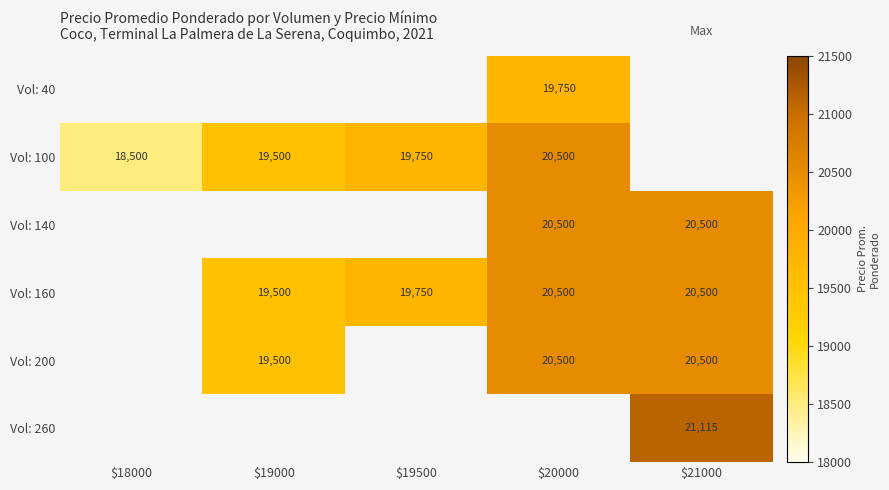

The value of Vol: 100 at $18000 is 18500. True or false?

True